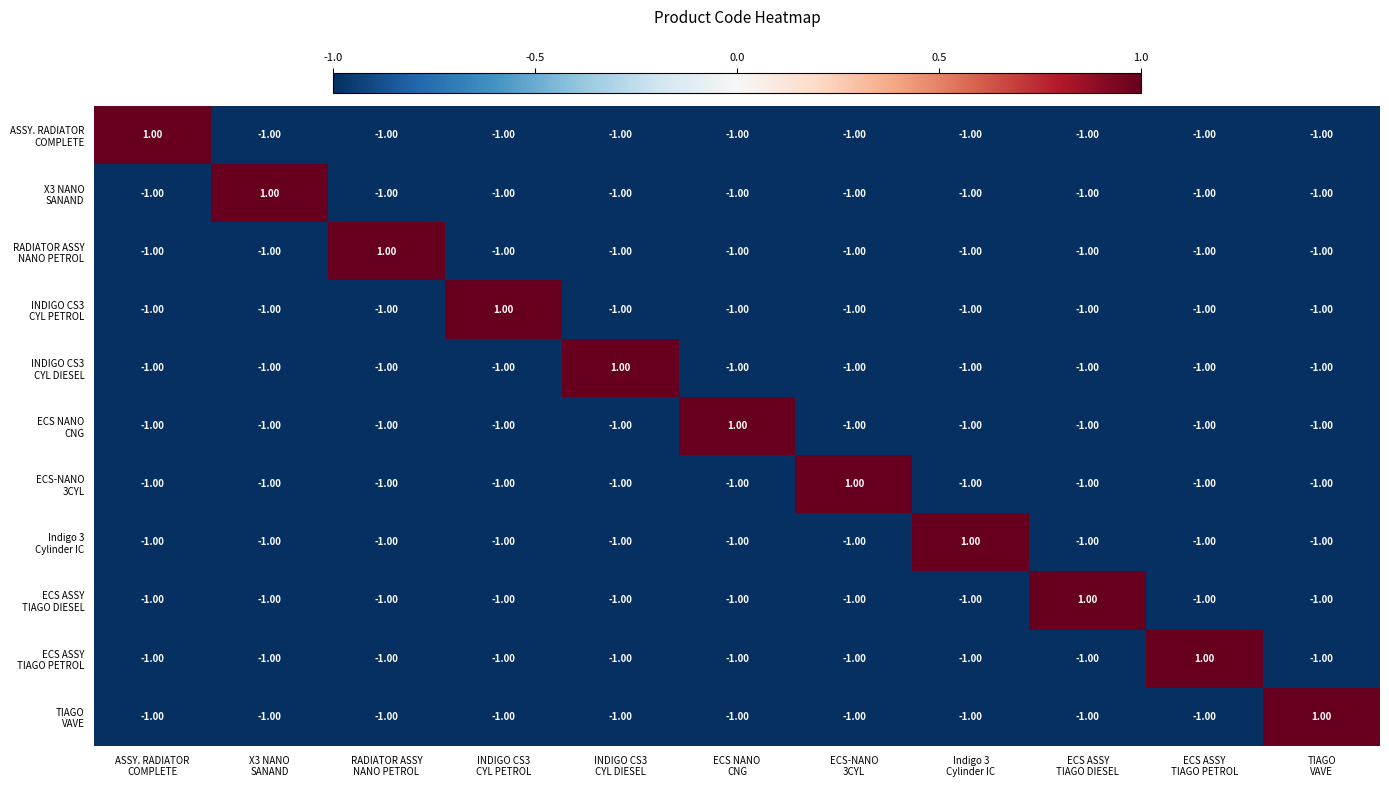

At how many categories does at least one series exceed 0?

11